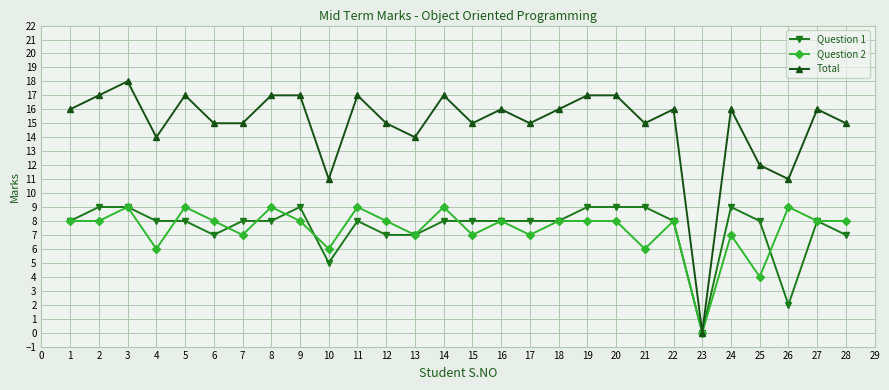

Is it true that Question 2 equals 9 at 3?

True